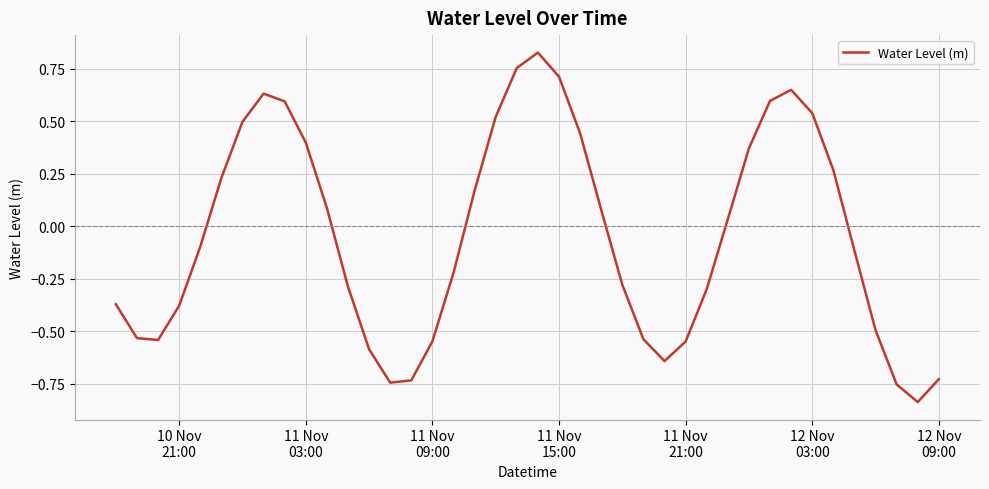

How many values are above zero?

19